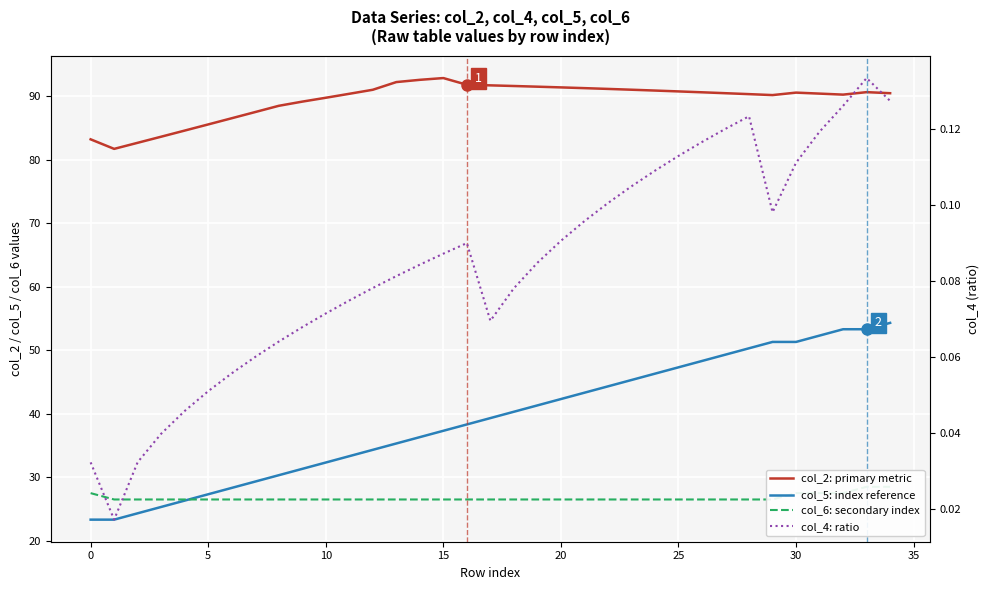

What is the label of the 24th point from the left?

23